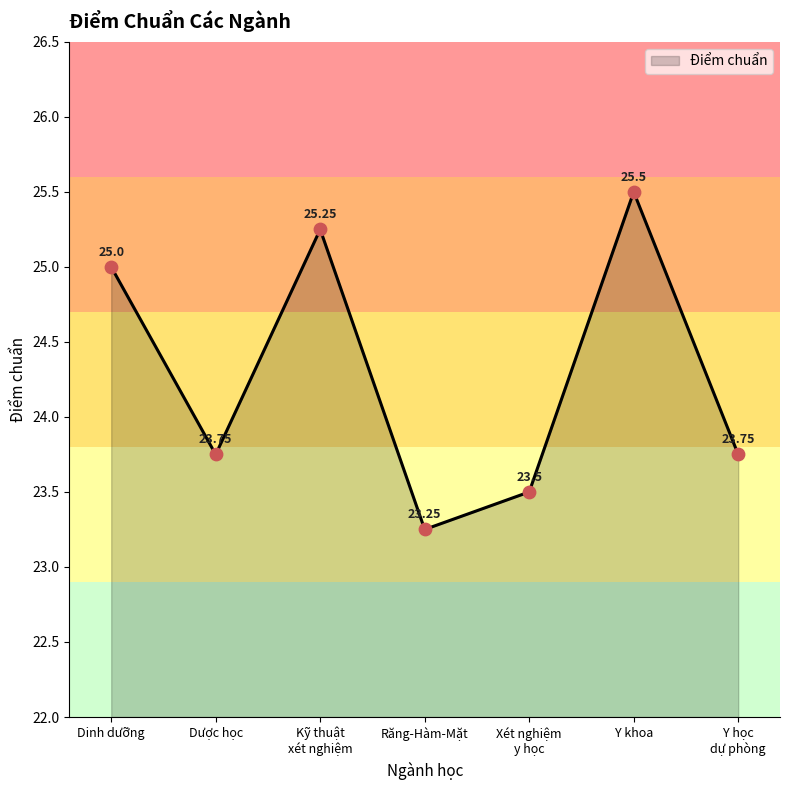

What is the change in value from Dinh dưỡng to Y khoa?

+0.5